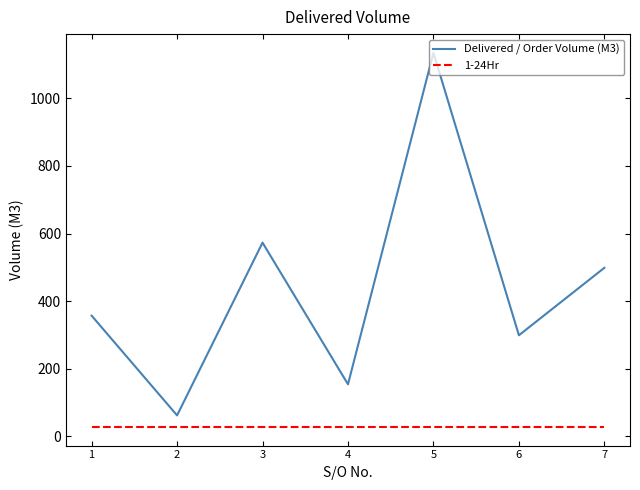

At which category is the sum across all series the highest?

5